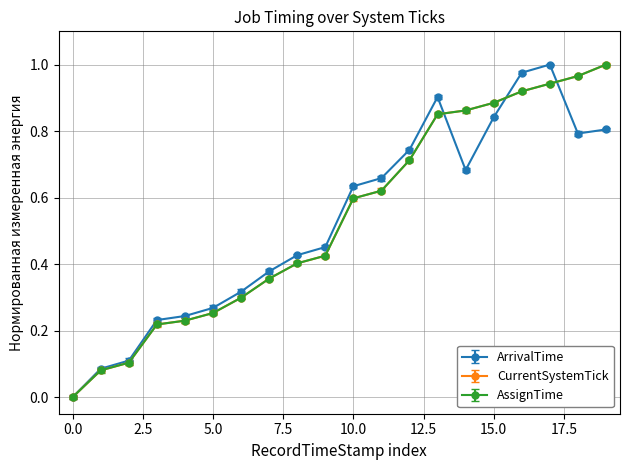

Does the chart have visible grid lines?

Yes